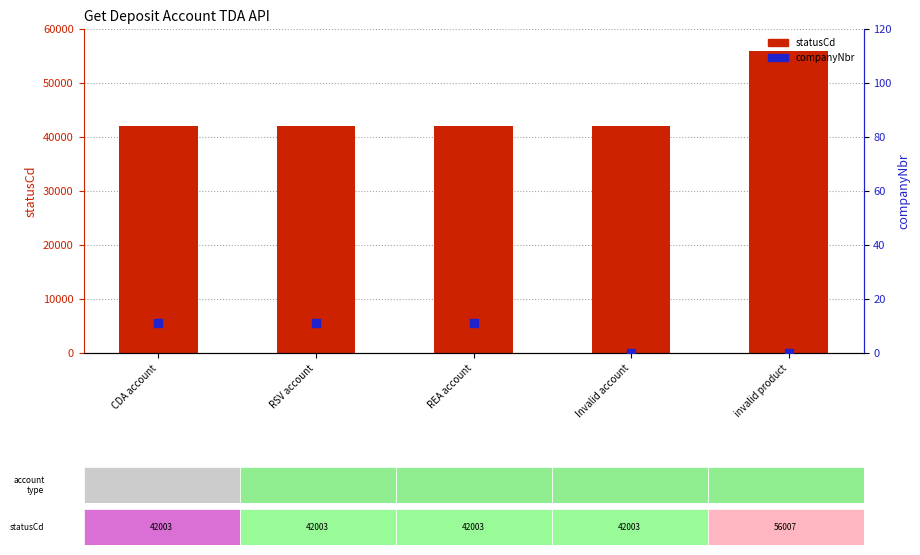

Is the value of statusCd at REA account greater than the value of companyNbr at REA account?

Yes